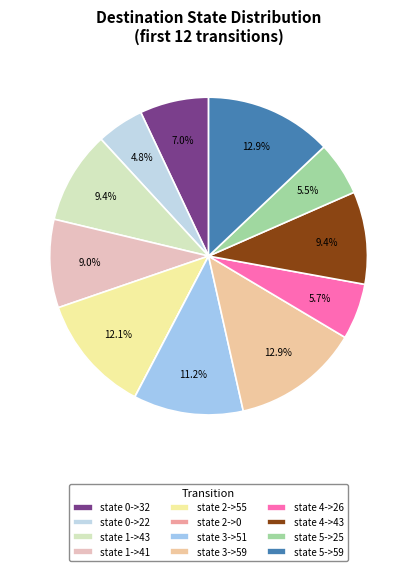

Approximately how many times larger is the value at state 4->26 compared to state 1->41?

0.6